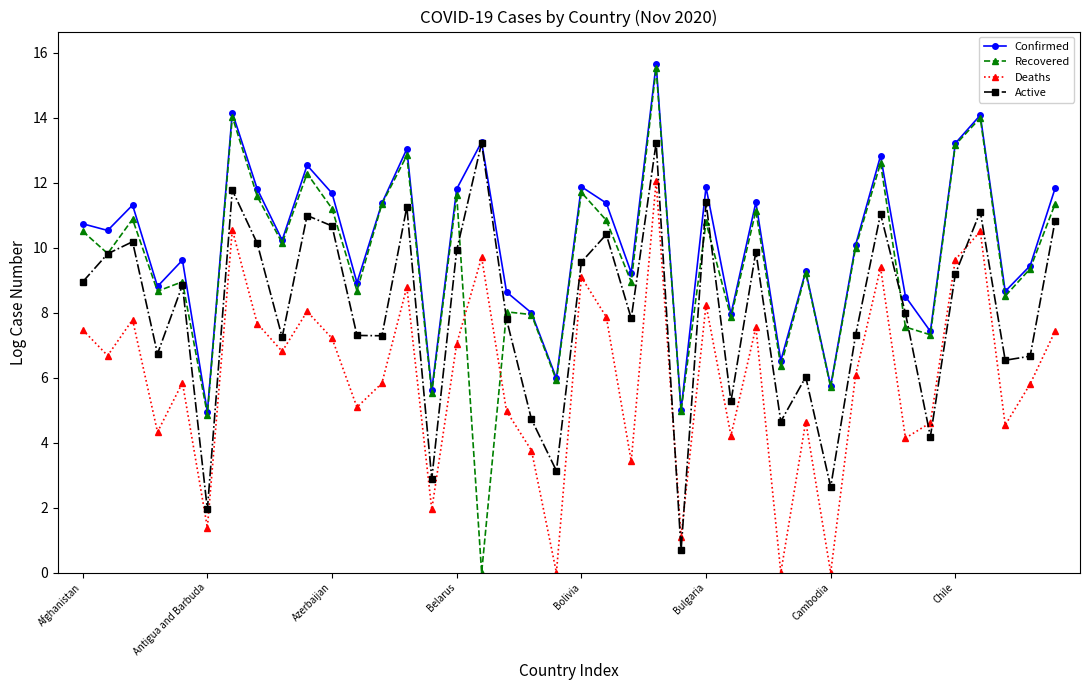

Which series has the largest total across all categories?

Confirmed